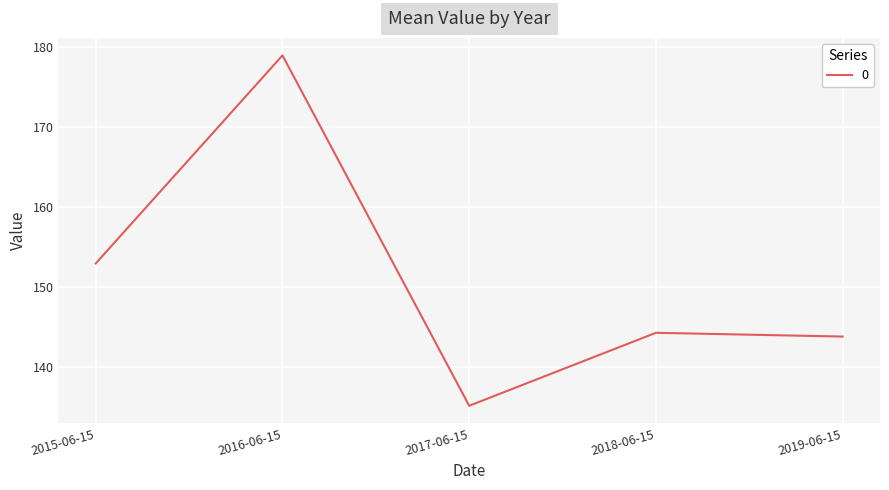

What is the difference between the values at 2017-06-15 and 2016-06-15?

43.8